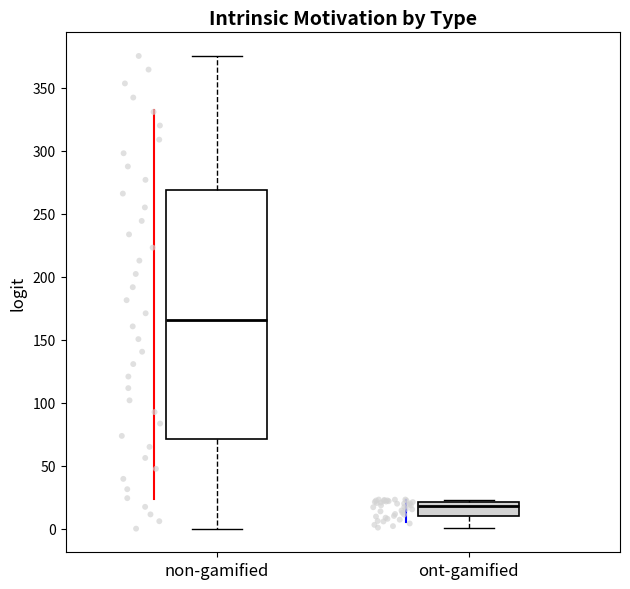

Which box's median line is the lowest?

ont-gamified